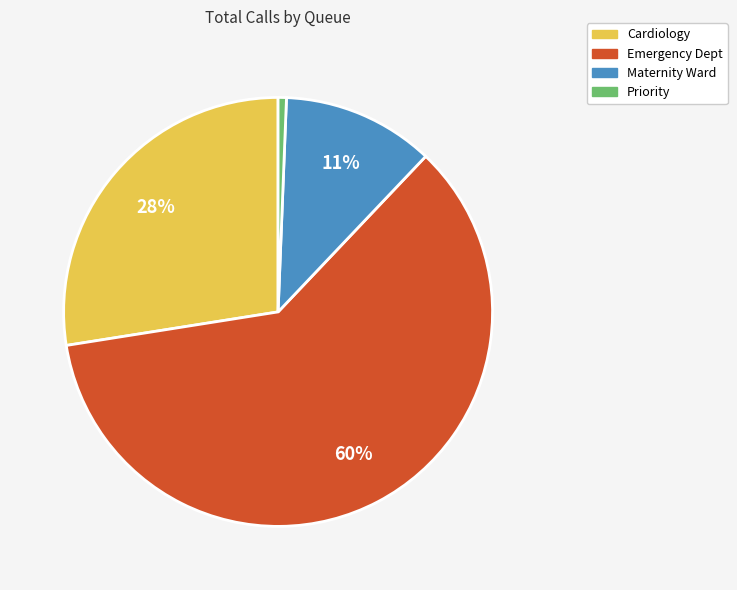

Does any single category account for the majority?

Yes